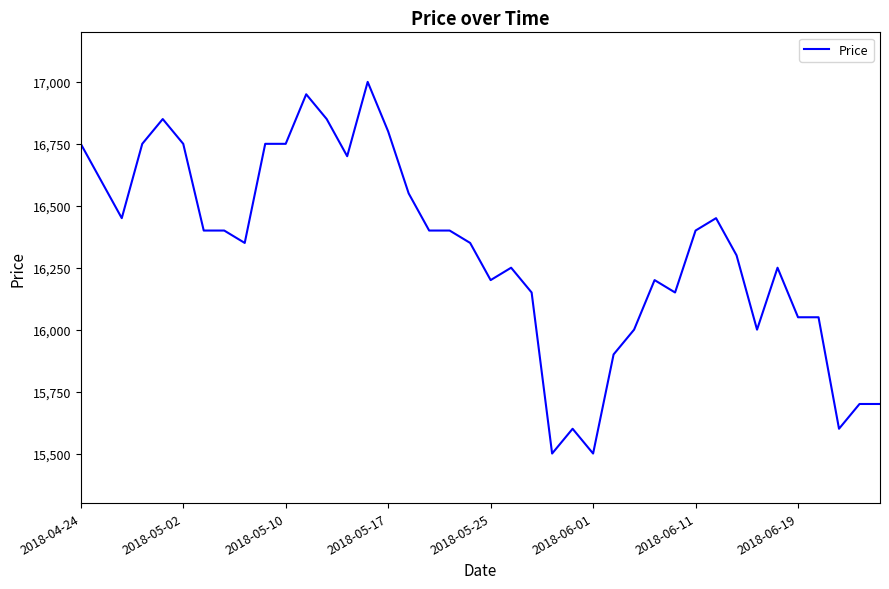

How many lines are shown in the chart?

1